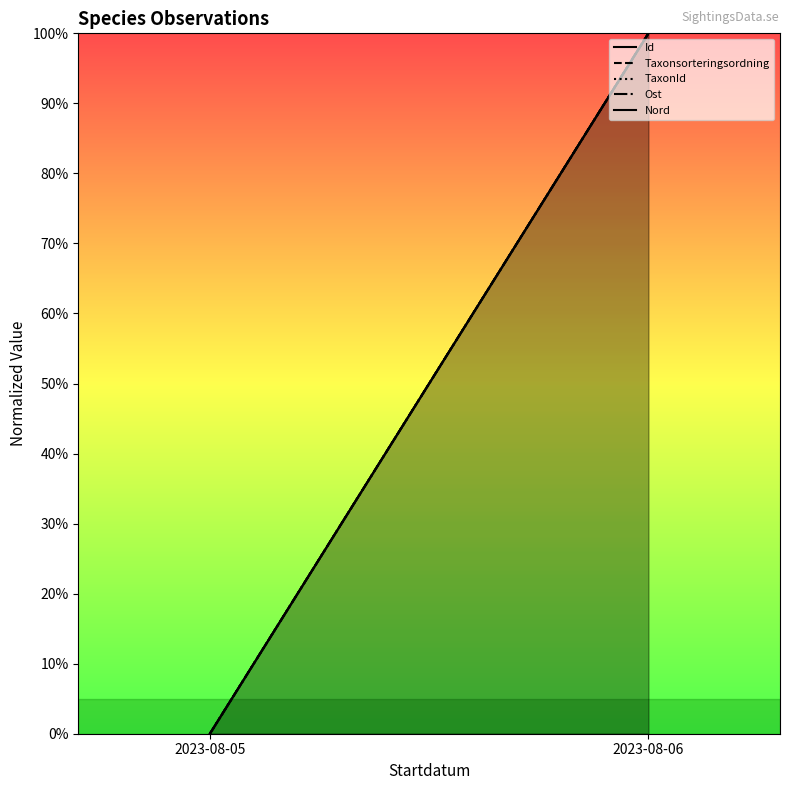

Reading left to right, what are all the values shown in this chart?

Id: 2023-08-05=0	2023-08-06=100
Taxonsorteringsordning: 2023-08-05=0	2023-08-06=100
TaxonId: 2023-08-05=0	2023-08-06=100
Ost: 2023-08-05=0	2023-08-06=100
Nord: 2023-08-05=0	2023-08-06=100